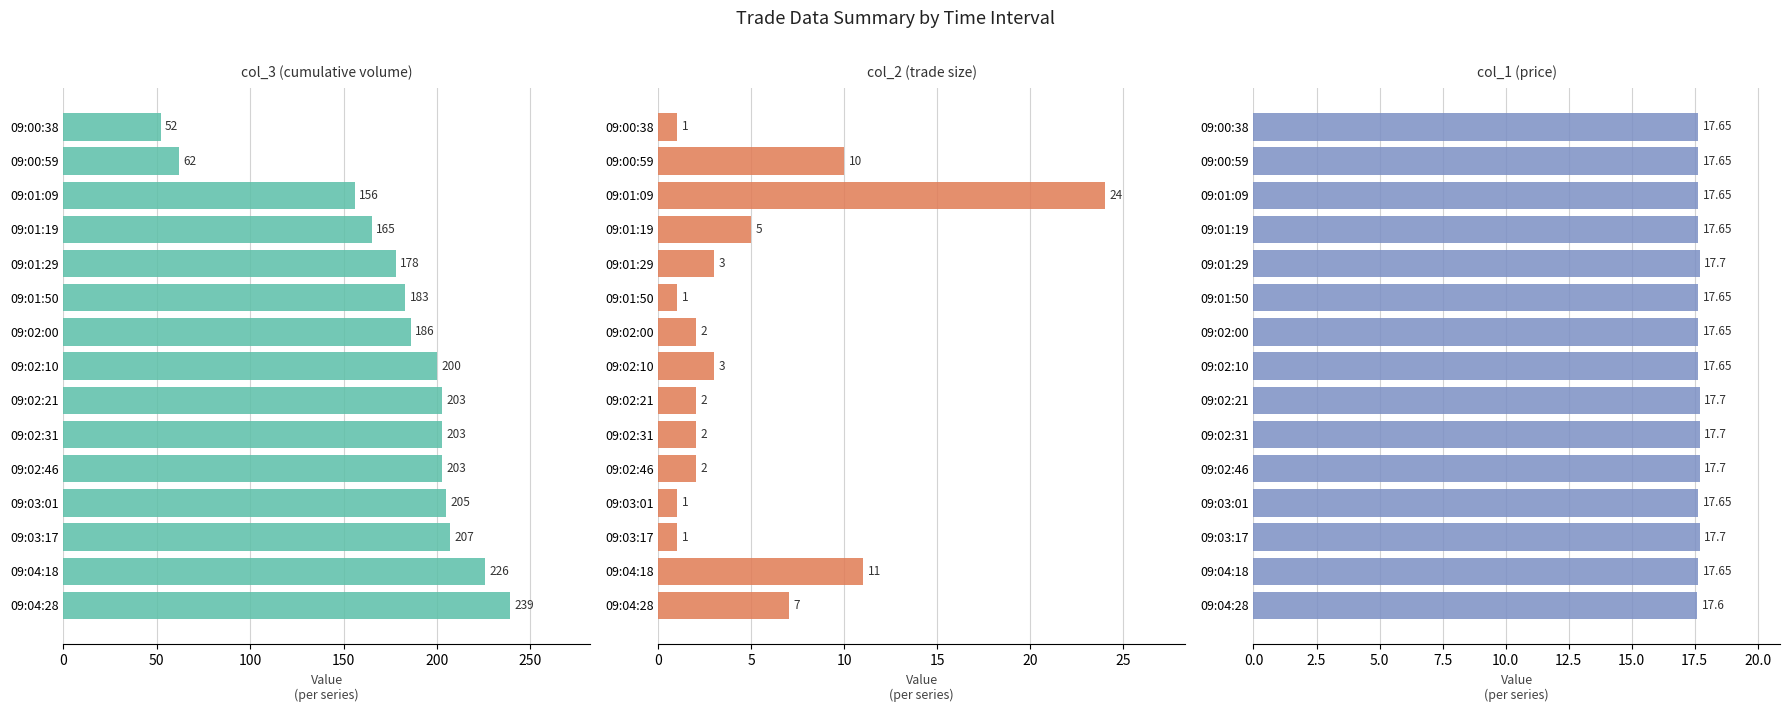

What is the total value across all series at 09:00:59?

89.7